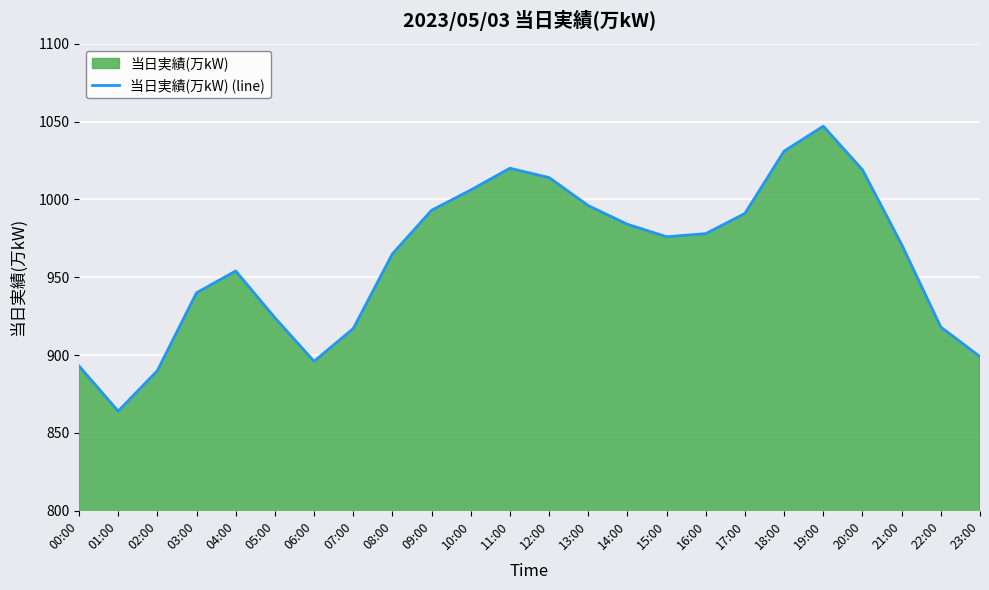

What is the label of the 5th point from the left?

04:00